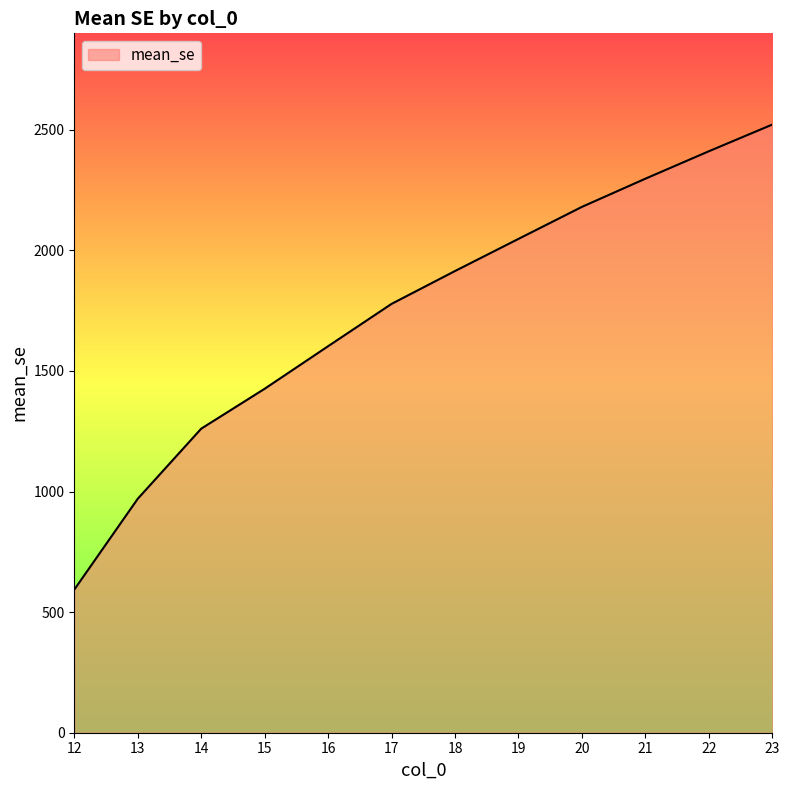

What is the smallest value displayed?

593.4